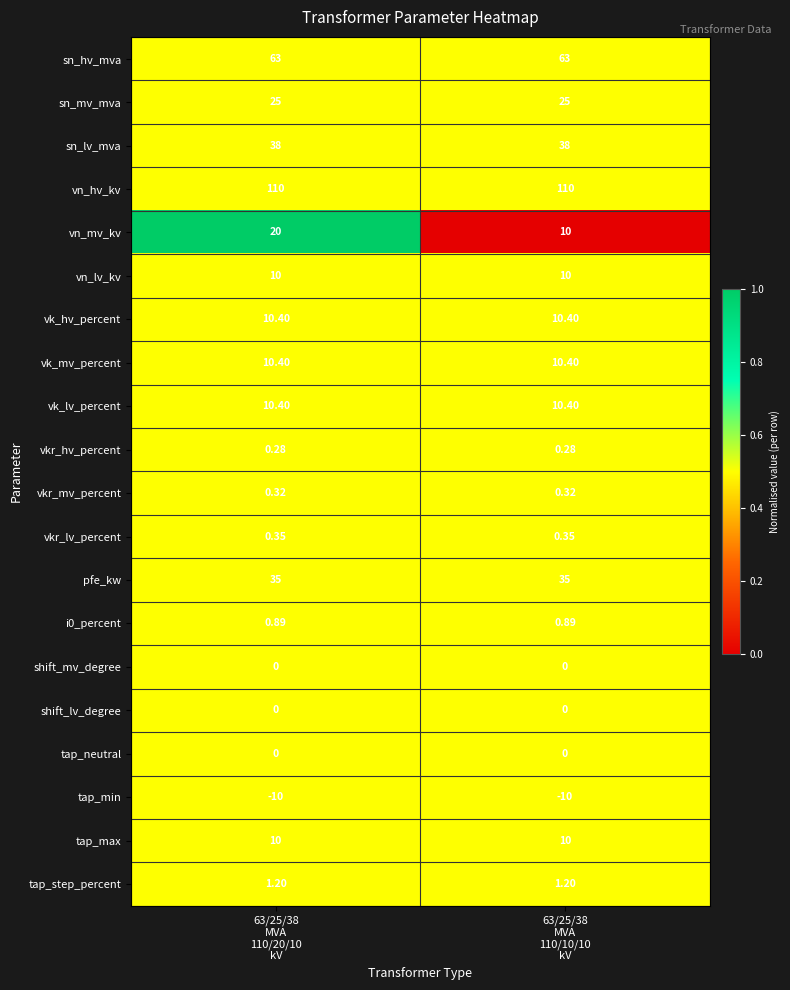

Which series has the widest spread of values?

vn_mv_kv